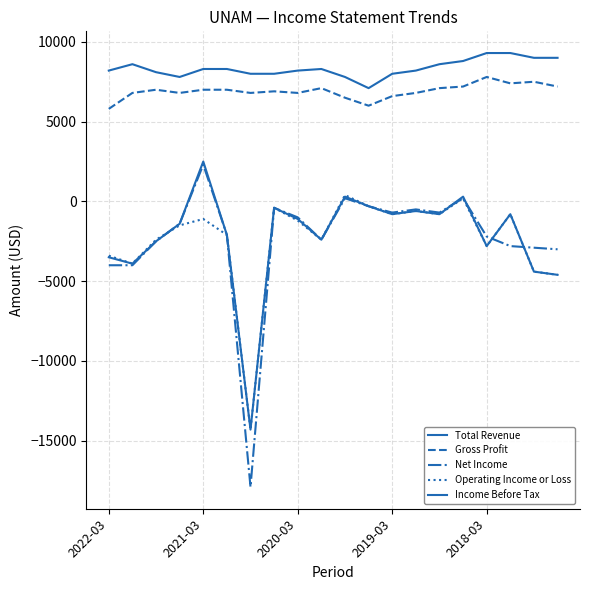

List the series in order of their peak value, highest first.

Total Revenue, Gross Profit, Income Before Tax, Net Income, Operating Income or Loss